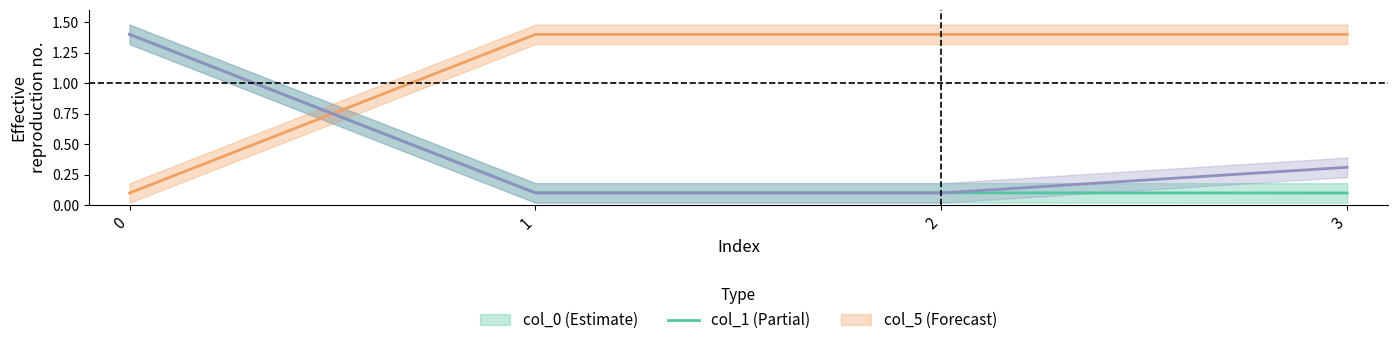

Does the chart display data point markers on the line(s)?

No